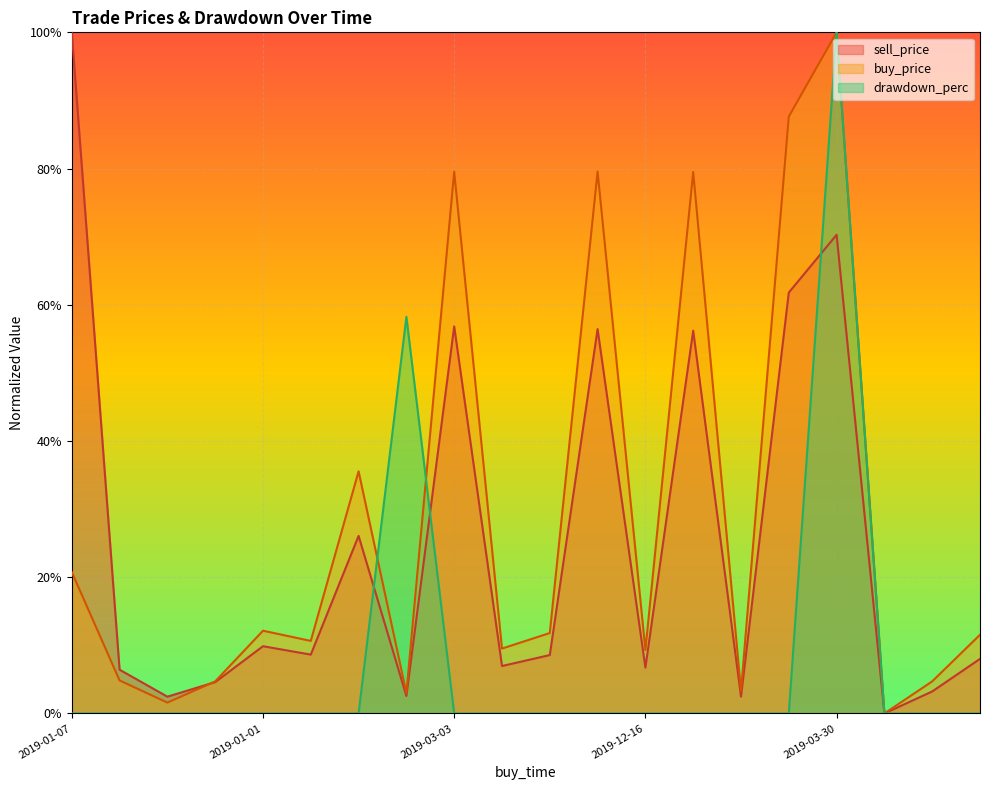

At 2019-01-07, list the series in order from smallest to largest.

drawdown_perc, buy_price, sell_price